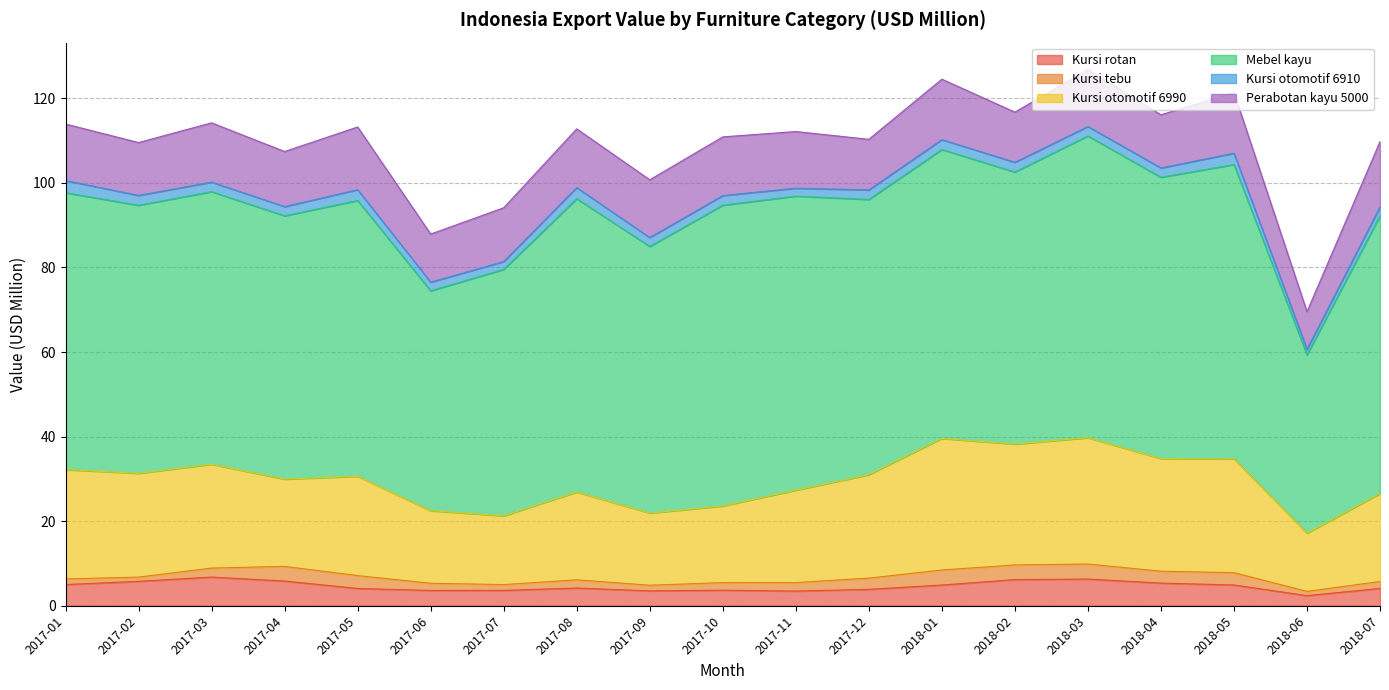

Between 2017-09 and 2018-05, which series saw the biggest shift?

Kursi otomotif 6990